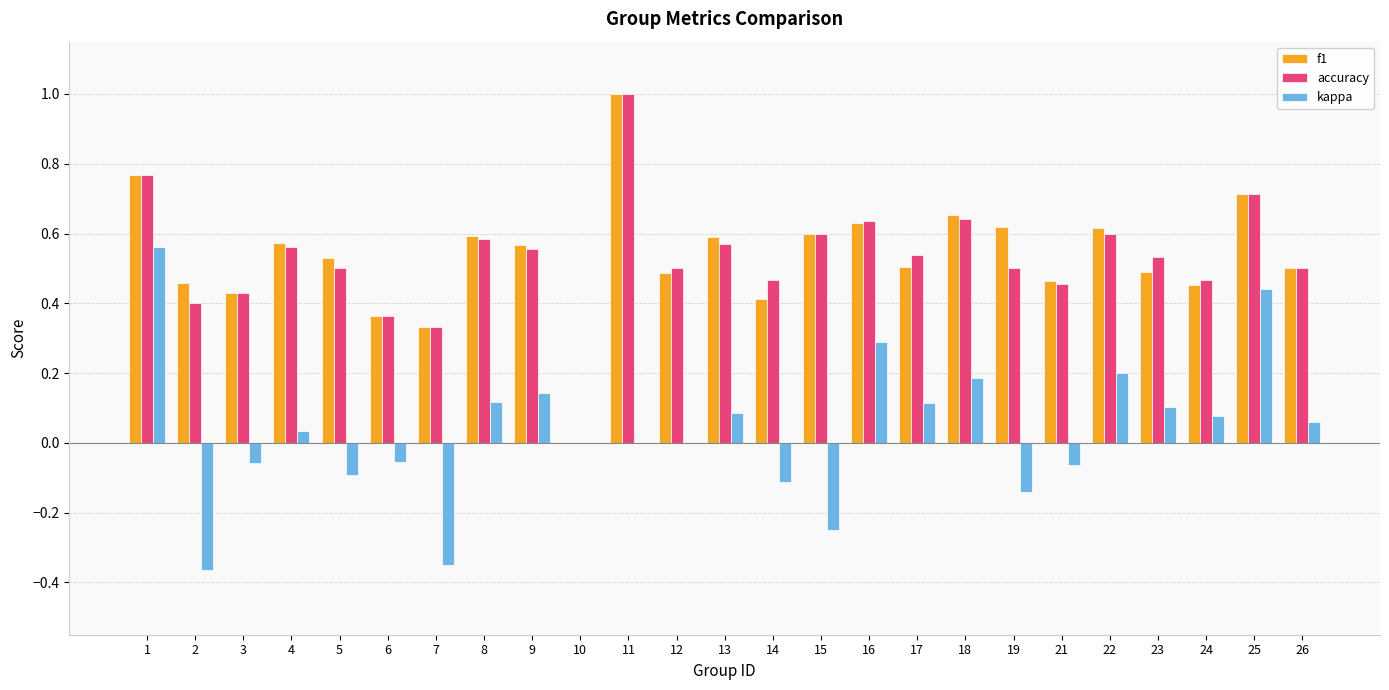

Which category has the highest value in the f1 series?

11